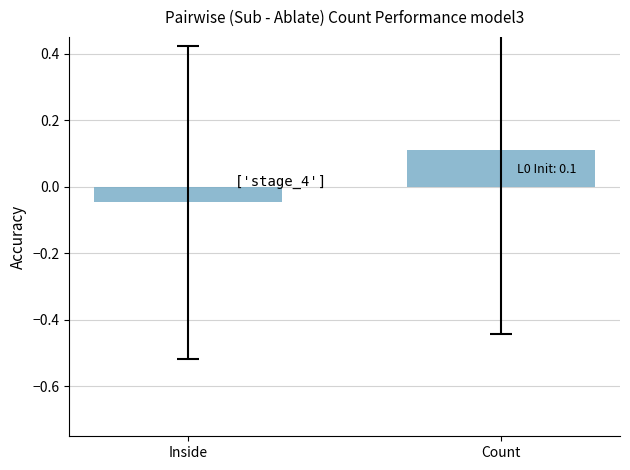

Which has a higher value, Inside or Count?

Count